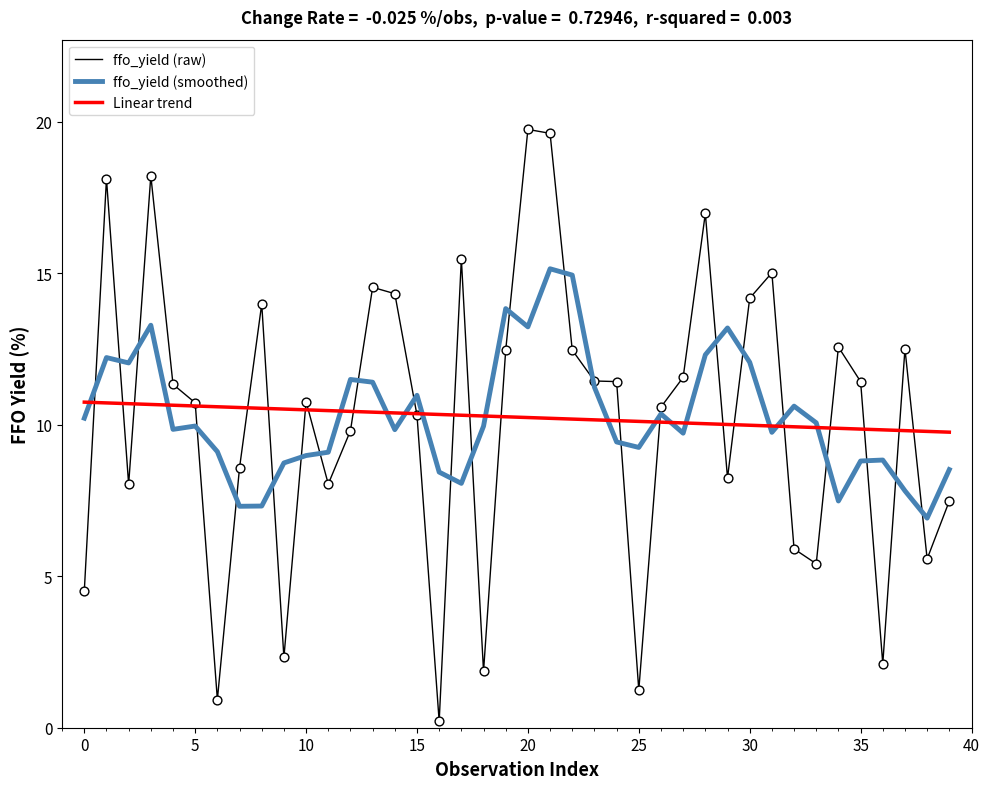

Rank the series by their maximum value, from lowest to highest.

Linear trend, ffo_yield (smoothed), ffo_yield (raw)